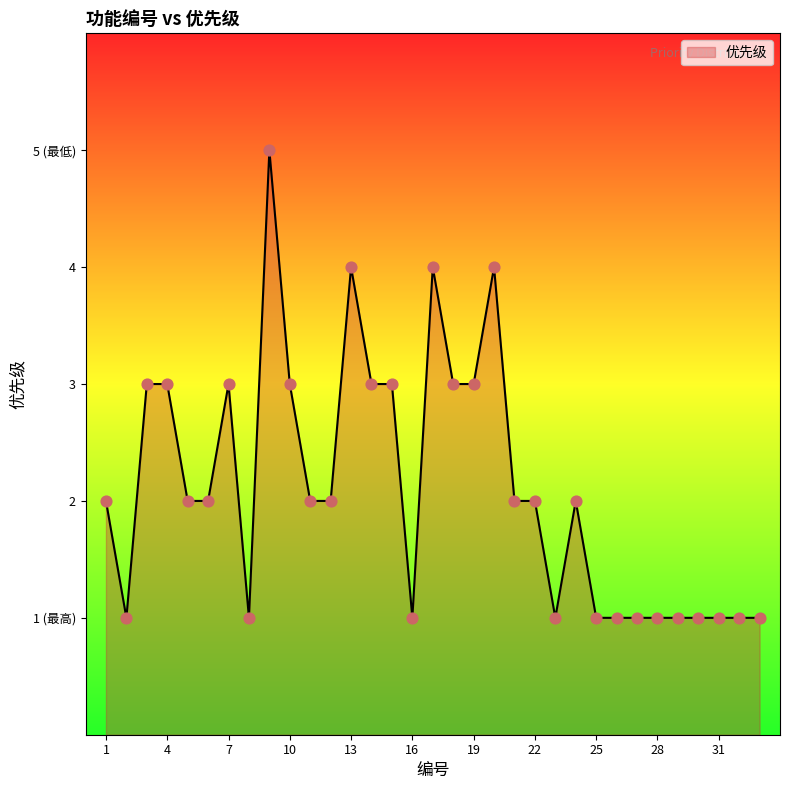

Does the chart have visible grid lines?

No